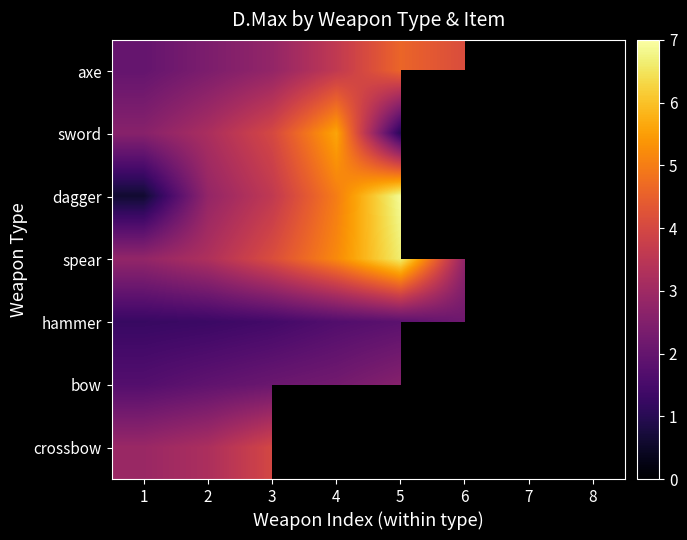

Is the value of dagger at 4 greater than the value of bow at 2?

Yes